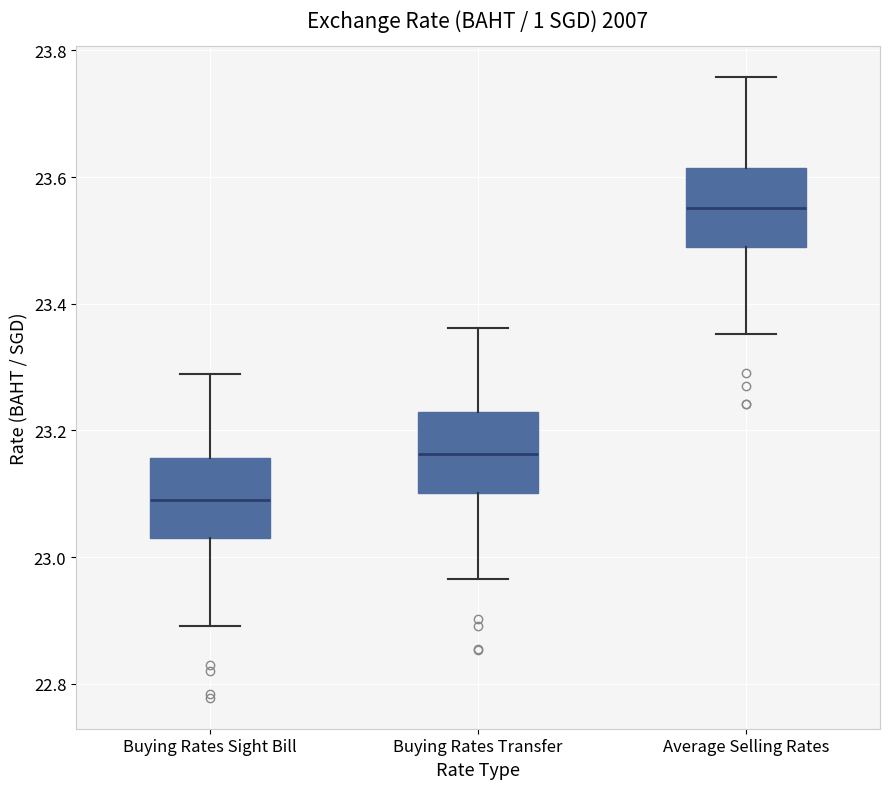

Which box's median line is the highest?

Average Selling Rates